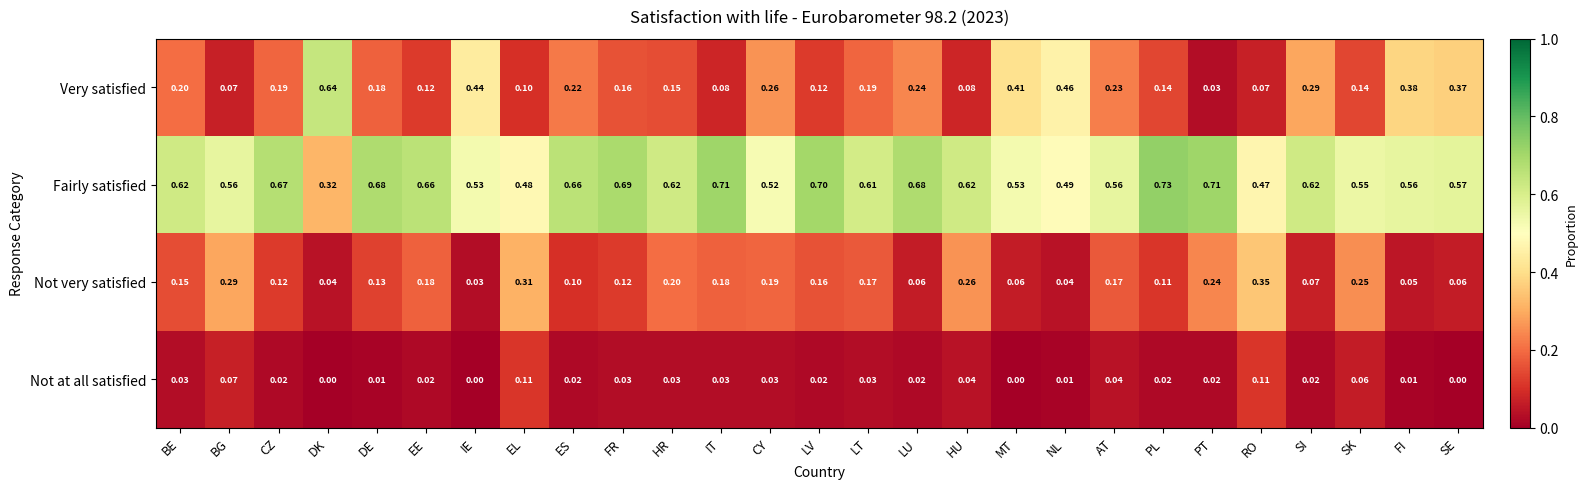

Which series changed the most between EE and NL?

Very satisfied